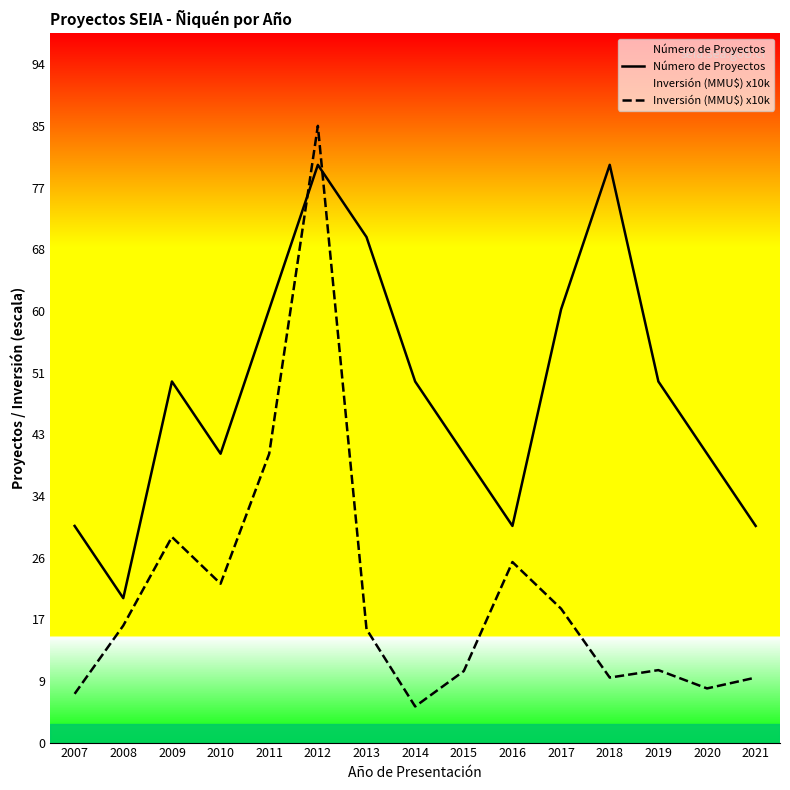

The value of Inversión (MMU$) x10k at 2016 is 1.7. True or false?

False